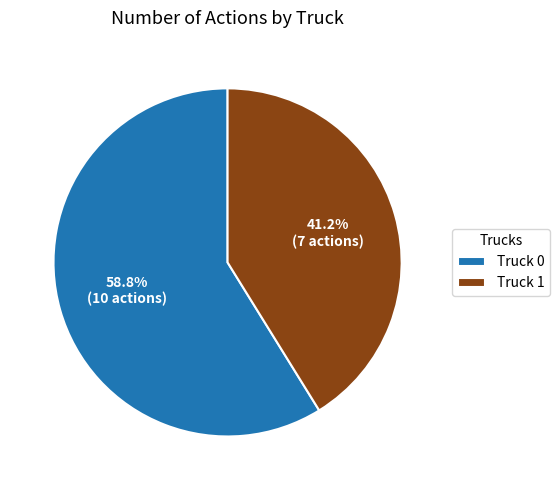

To the nearest percent, what is the difference between the largest and smallest slice percentages?

18%